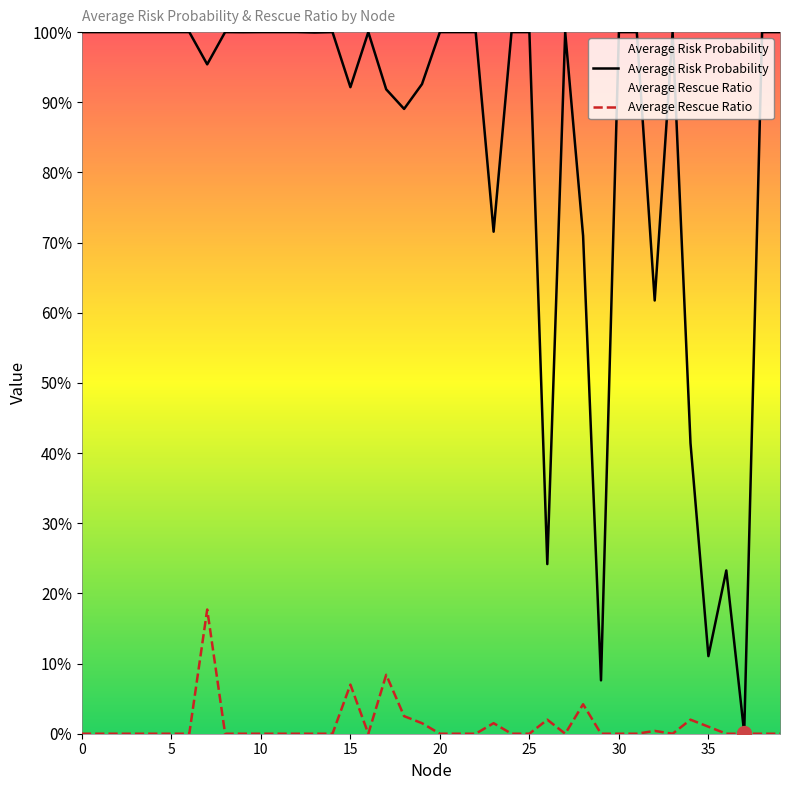

How many data points in Average Rescue Ratio are above 0?

11